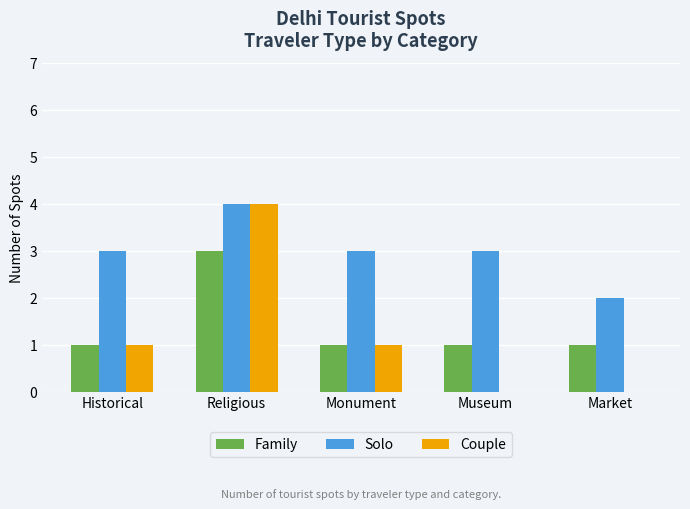

What are all the series names shown in the legend?

Family, Solo, Couple